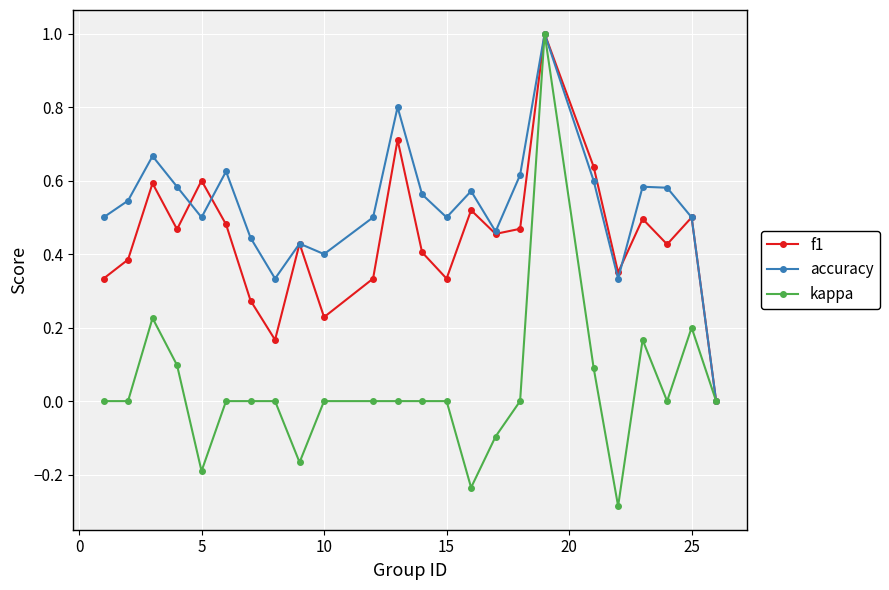

Which series has the largest total across all categories?

accuracy